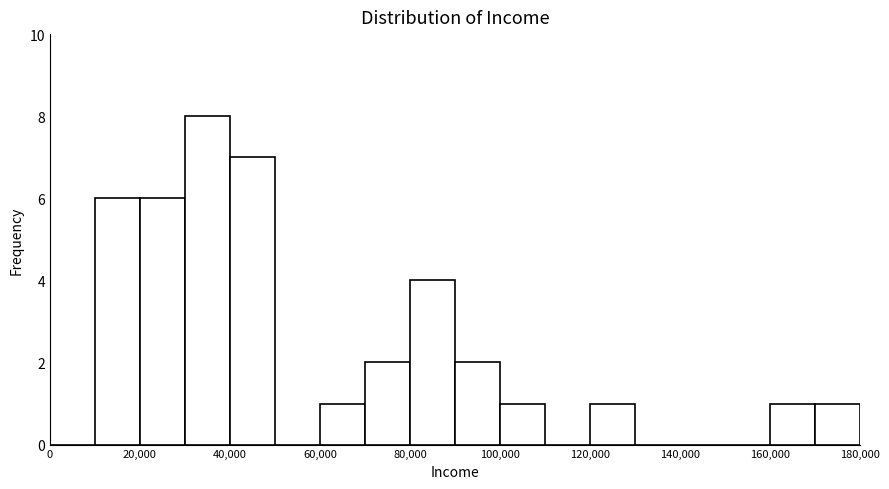

Which range on the x-axis has the tallest bar?

30000 to 40000